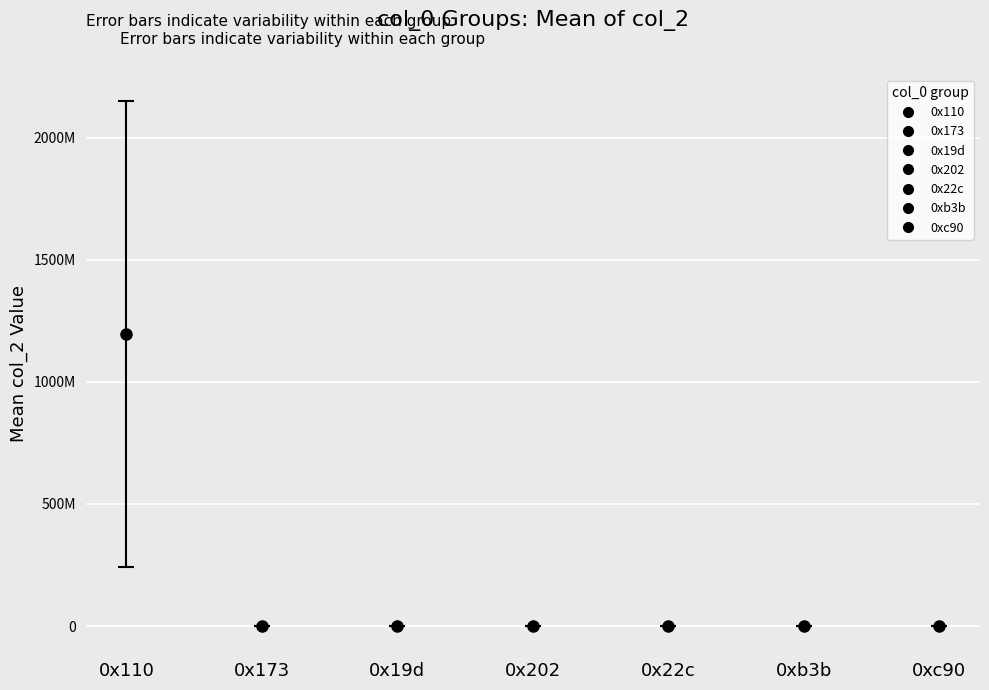

What is the label of the 4th bar from the right?

0x202